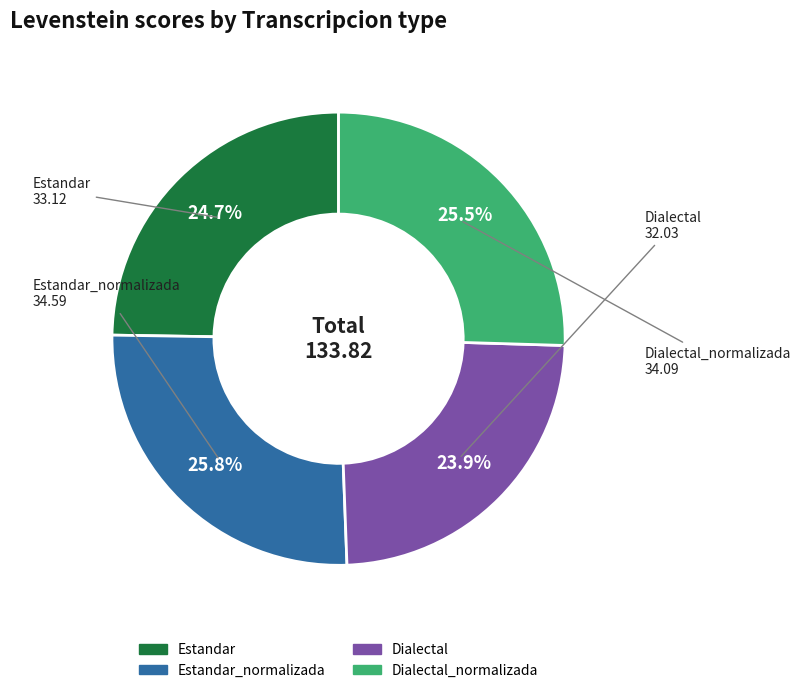

How many slices are in this pie chart?

4